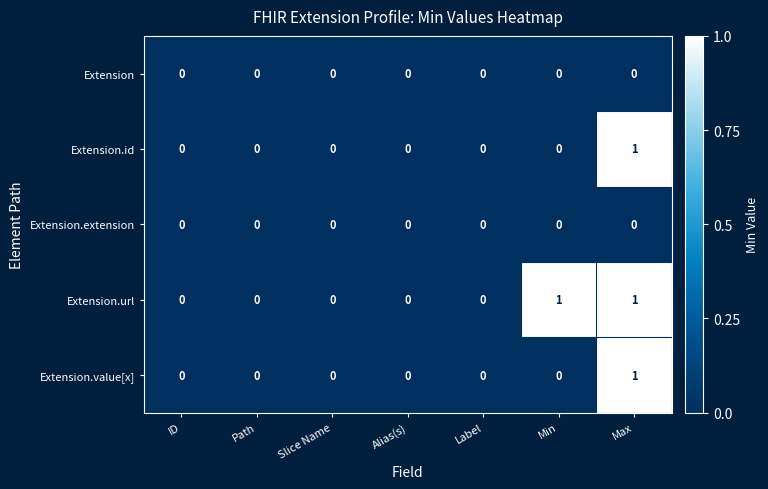

The value of Extension at ID is 0. True or false?

True